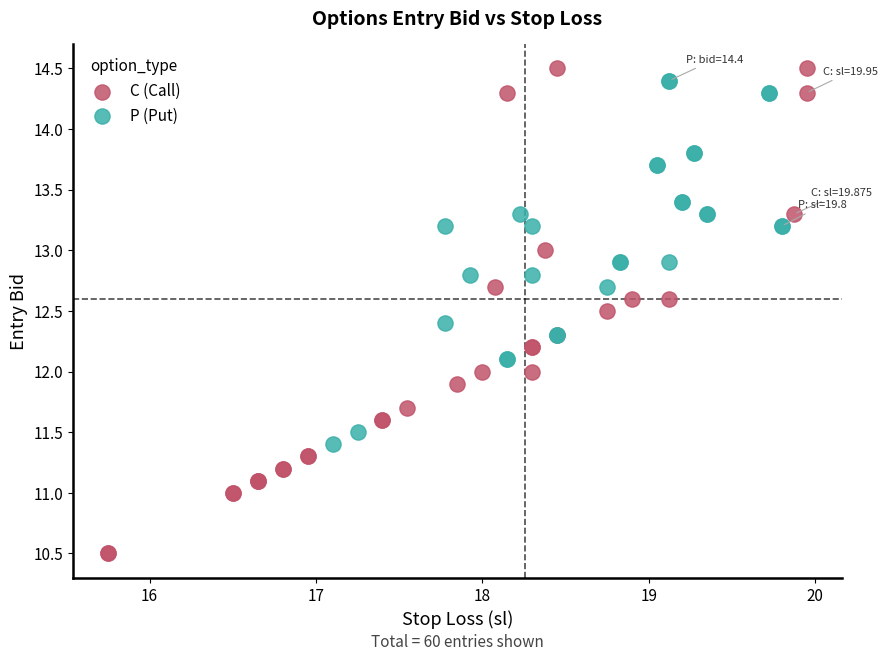

Which series contains the lowest Y value?

C (Call)